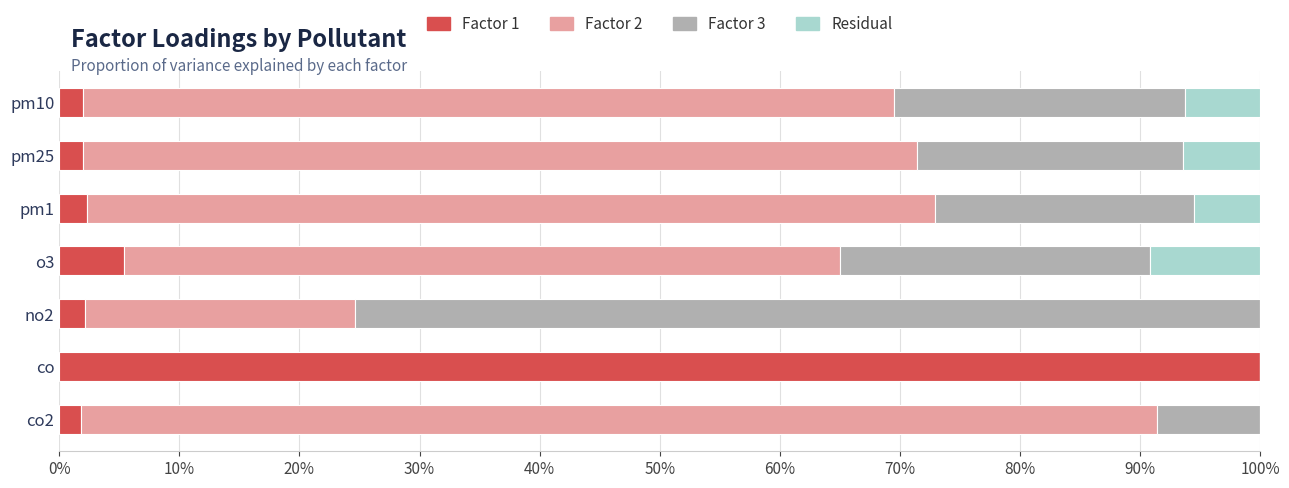

At how many categories does at least one series exceed 0?

7